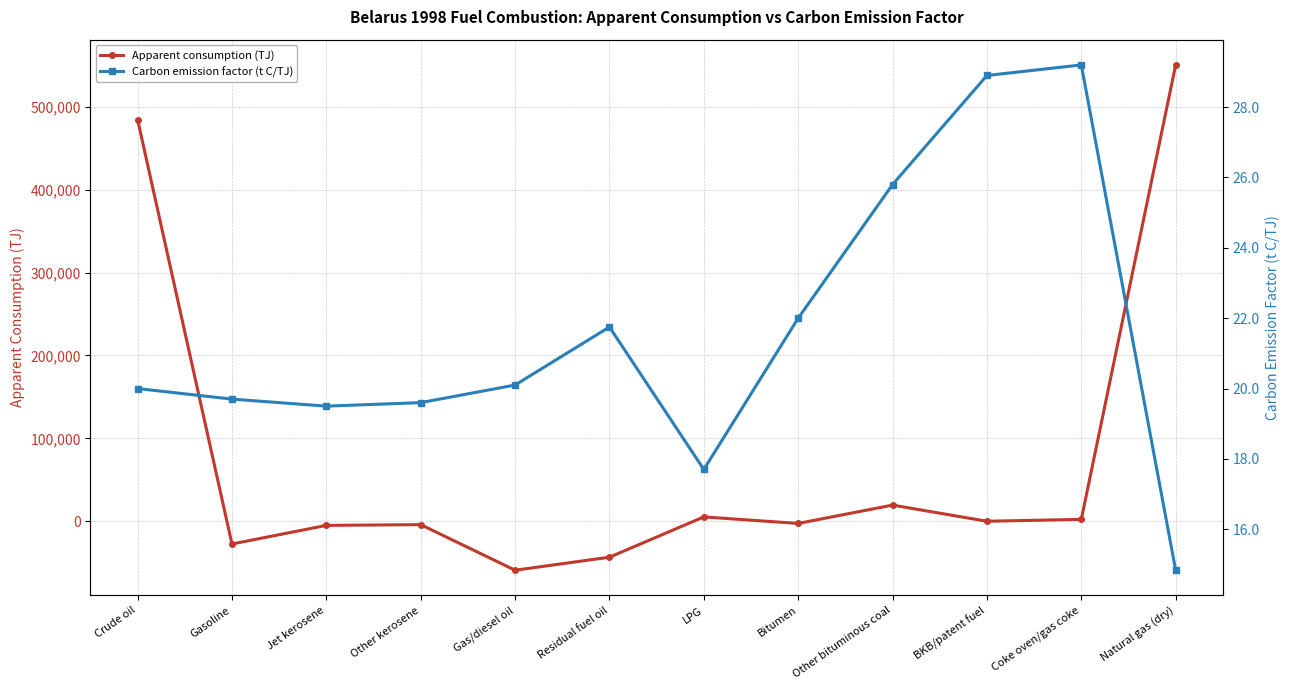

Where do Apparent consumption (TJ) and Carbon emission factor (t C/TJ) first cross each other?

Crude oil and Gasoline